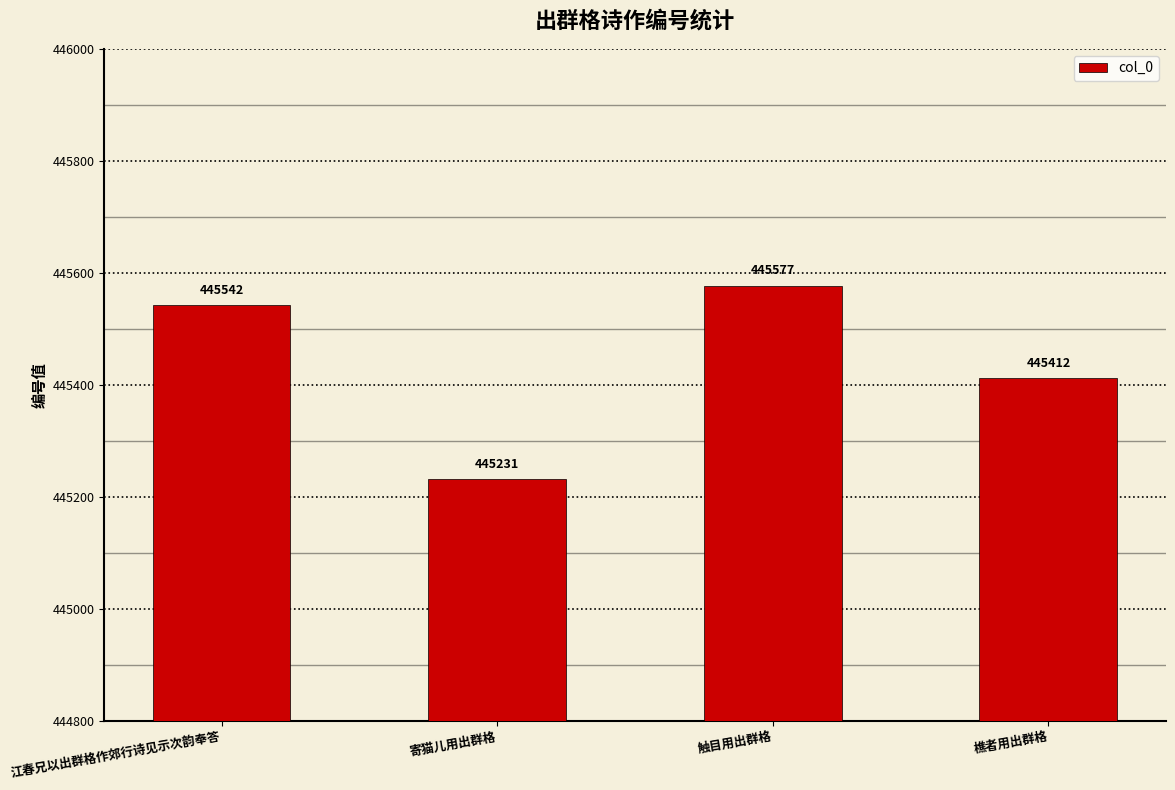

How many values are between 445412 and 445577?

3